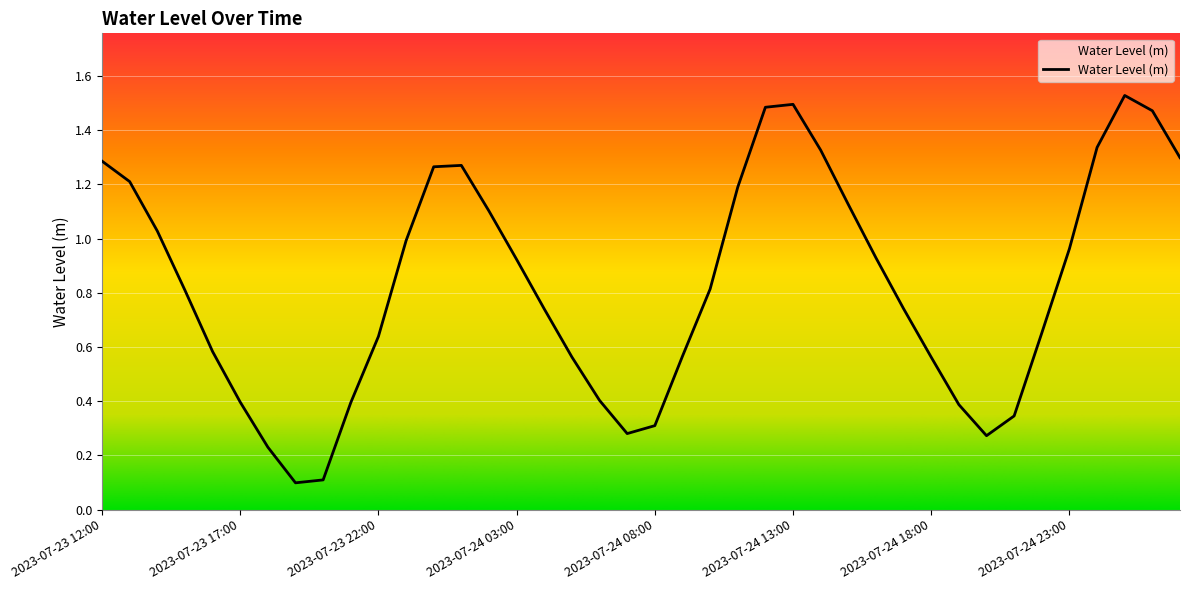

Reading left to right, list all the values displayed in this chart.

2023-07-23 12:00=1.3	2023-07-23 13:00=1.2	2023-07-23 14:00=1.0	2023-07-23 15:00=0.8	2023-07-23 16:00=0.6	2023-07-23 17:00=0.4	2023-07-23 18:00=0.2	2023-07-23 19:00=0.1	2023-07-23 20:00=0.1	2023-07-23 21:00=0.4	2023-07-23 22:00=0.6	2023-07-23 23:00=1.0	2023-07-24 00:00=1.3	2023-07-24 01:00=1.3	2023-07-24 02:00=1.1	2023-07-24 03:00=0.9	2023-07-24 04:00=0.7	2023-07-24 05:00=0.6	2023-07-24 06:00=0.4	2023-07-24 07:00=0.3	2023-07-24 08:00=0.3	2023-07-24 09:00=0.6	2023-07-24 10:00=0.8	2023-07-24 11:00=1.2	2023-07-24 12:00=1.5	2023-07-24 13:00=1.5	2023-07-24 14:00=1.3	2023-07-24 15:00=1.1	2023-07-24 16:00=0.9	2023-07-24 17:00=0.7	2023-07-24 18:00=0.6	2023-07-24 19:00=0.4	2023-07-24 20:00=0.3	2023-07-24 21:00=0.3	2023-07-24 22:00=0.7	2023-07-24 23:00=1.0	2023-07-25 00:00=1.3	2023-07-25 01:00=1.5	2023-07-25 02:00=1.5	2023-07-25 03:00=1.3